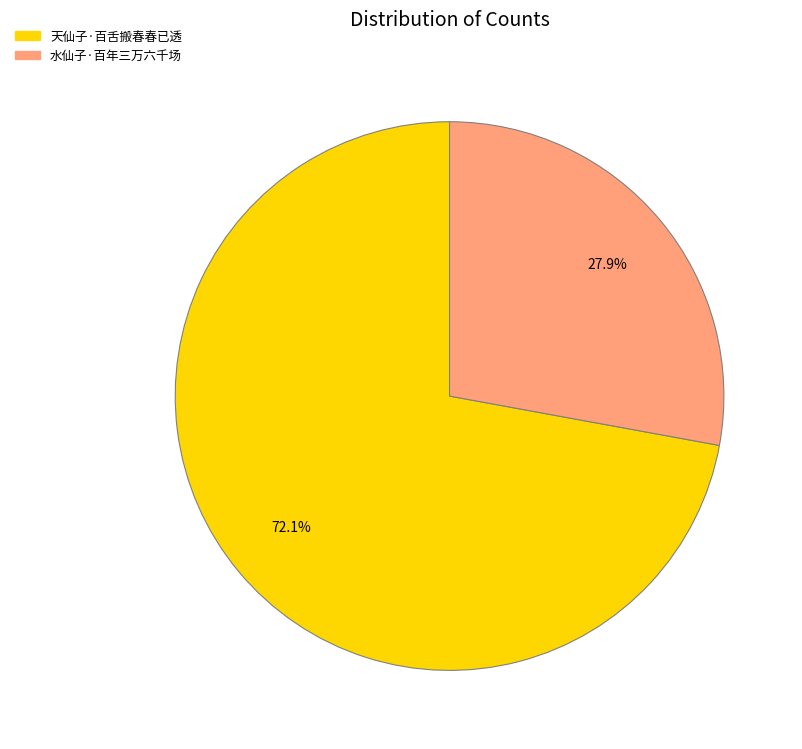

Rank the categories by value from lowest to highest.

水仙子·百年三万六千场, 天仙子·百舌搬春春已透